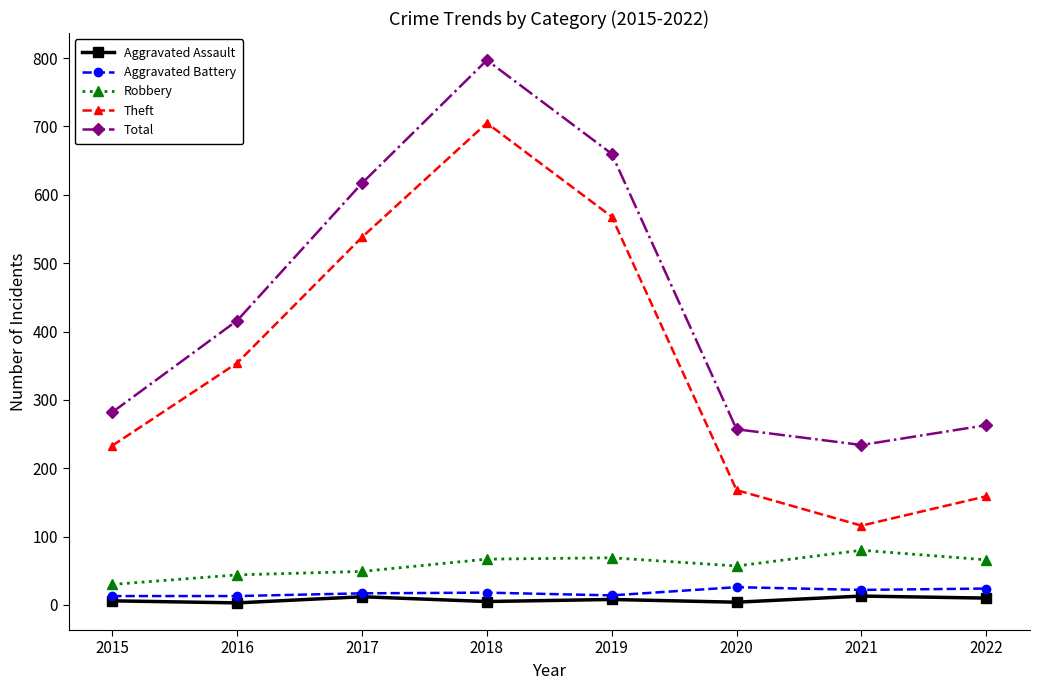

What is the maximum value shown in the chart?

797